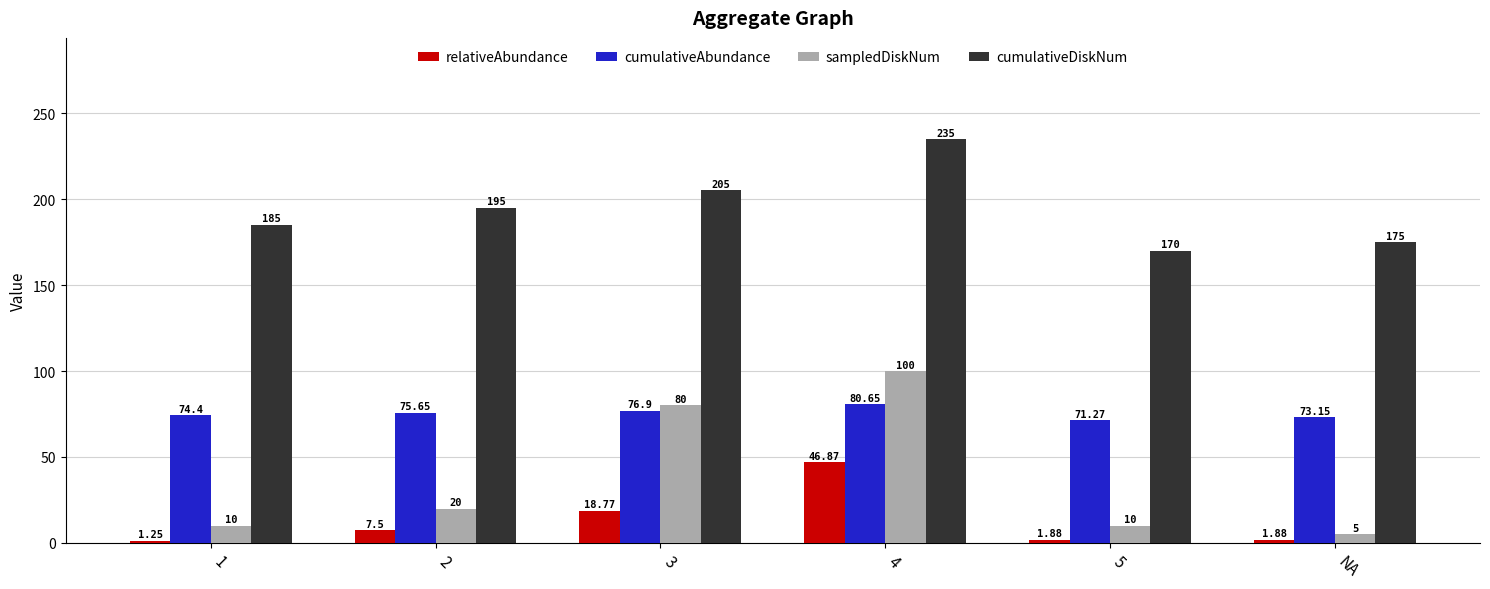

Which series has the largest total across all categories?

cumulativeDiskNum